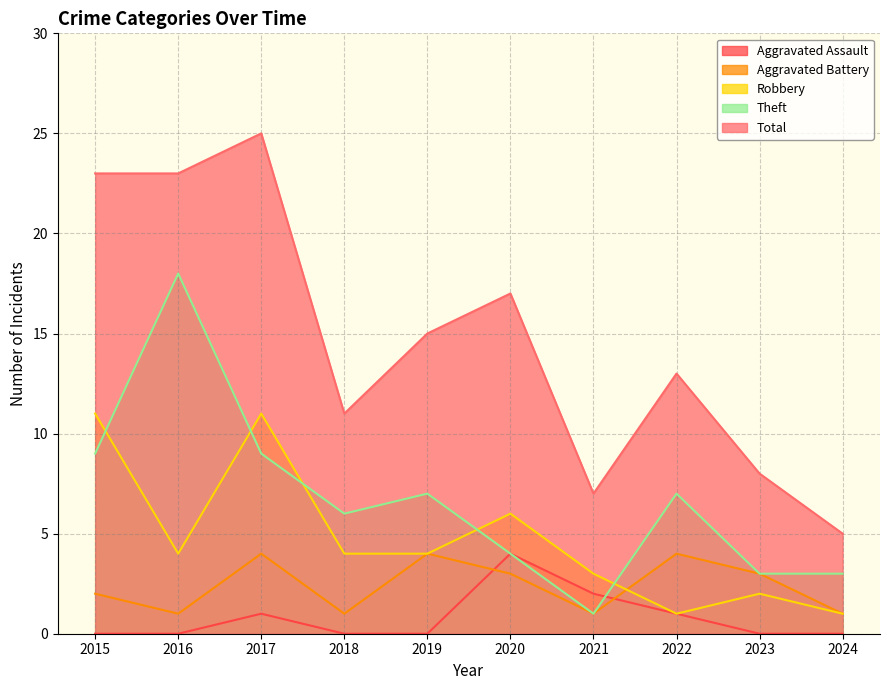

At which label does Aggravated Battery first exceed 3?

2017